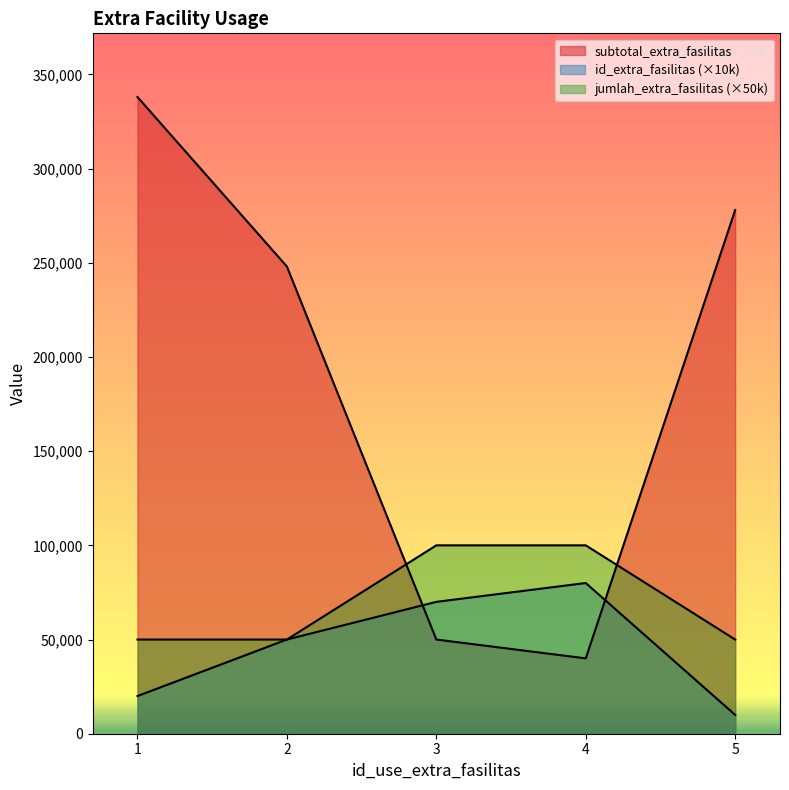

What is the lowest value of the id_extra_fasilitas series?

10000